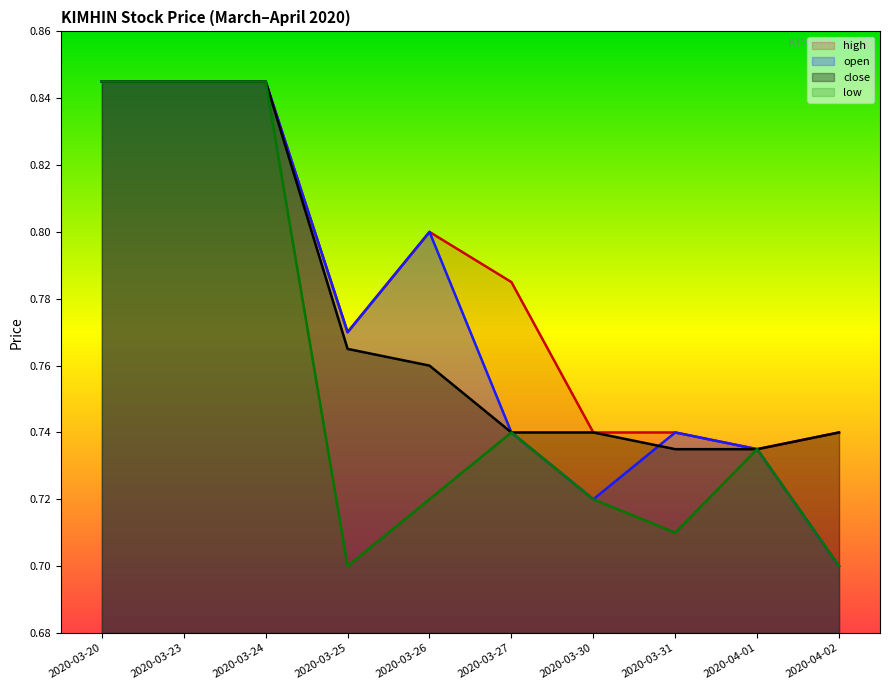

Count the number of data series in this chart.

4